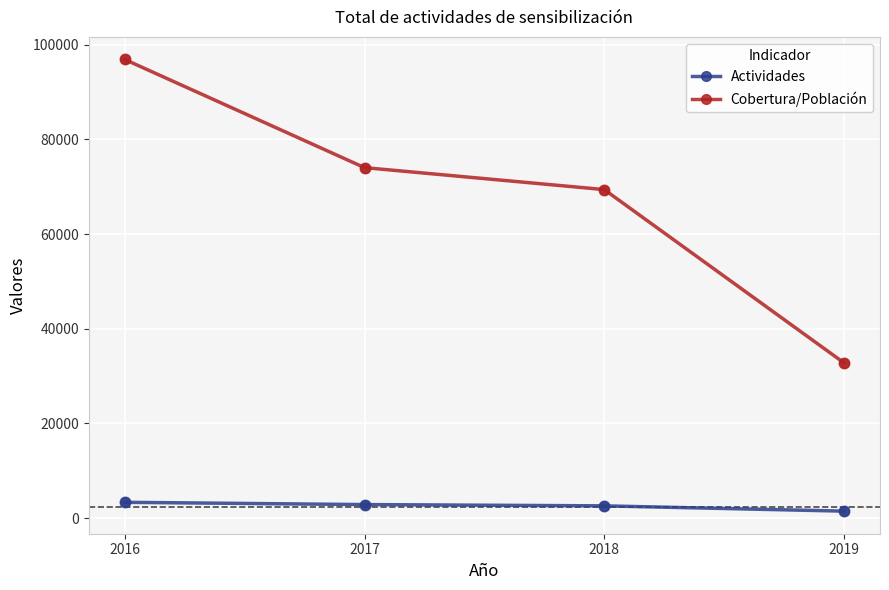

Which series has the largest total across all categories?

Cobertura/Población